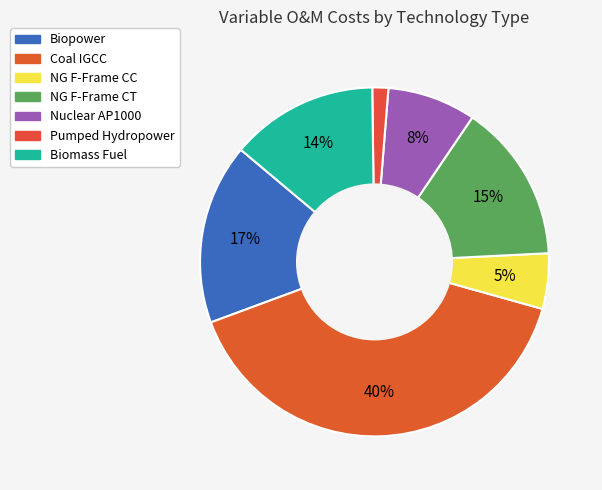

How many slices are in this pie chart?

7